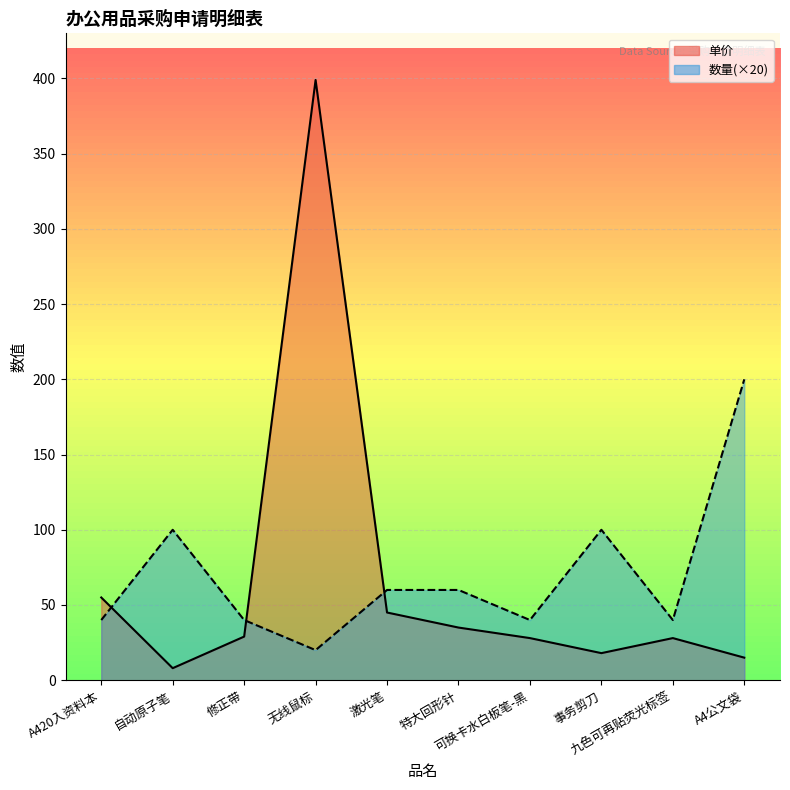

Between 激光笔 and 可换卡水白板笔-黑, which series saw the biggest shift?

数量